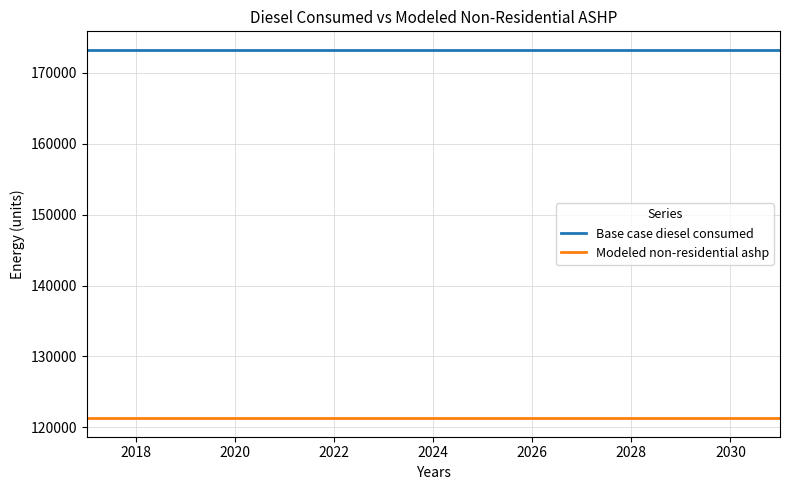

Which series has the largest total across all categories?

Base case diesel consumed